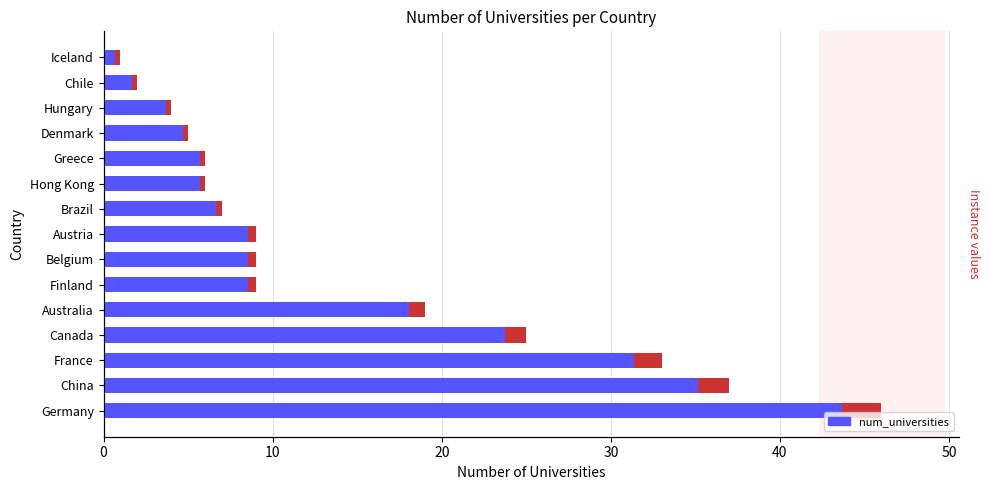

The value at Chile is 2. True or false?

True